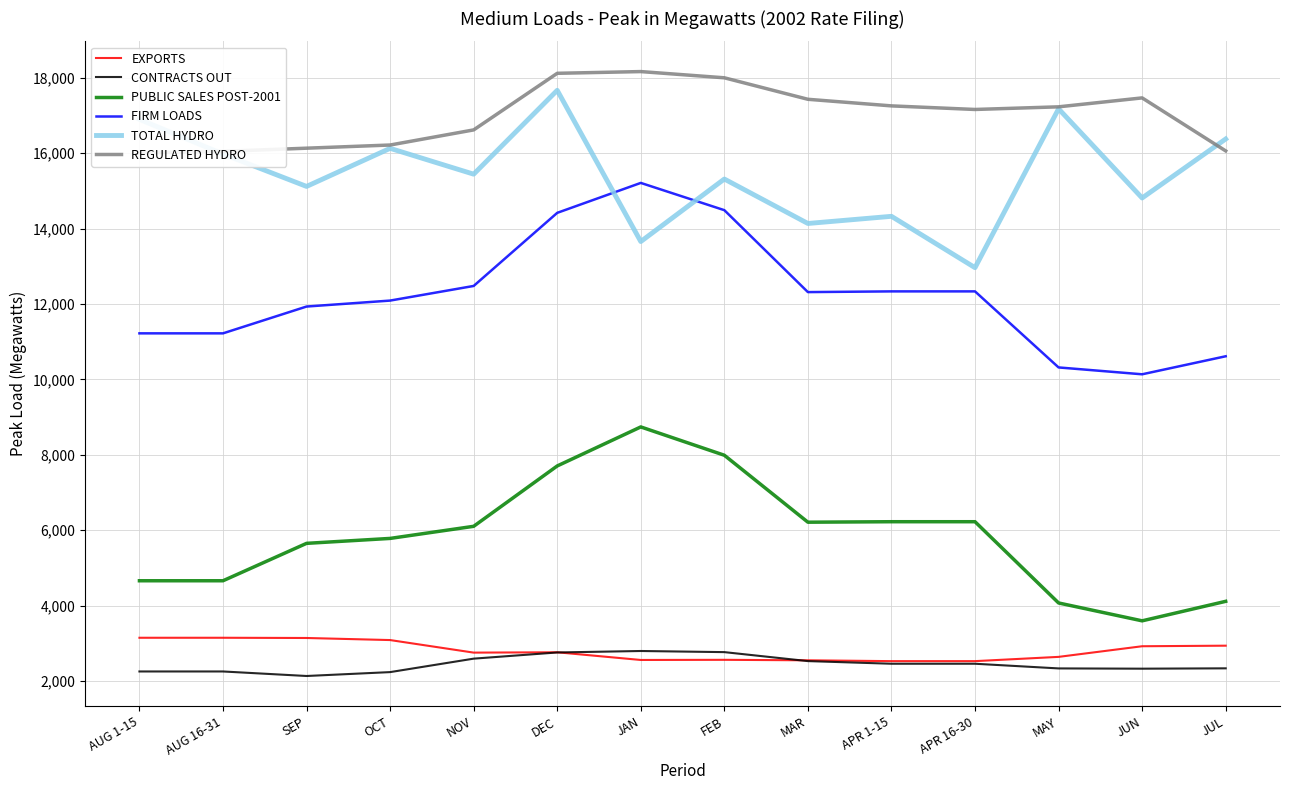

What is the label of the 12th point from the left?

MAY